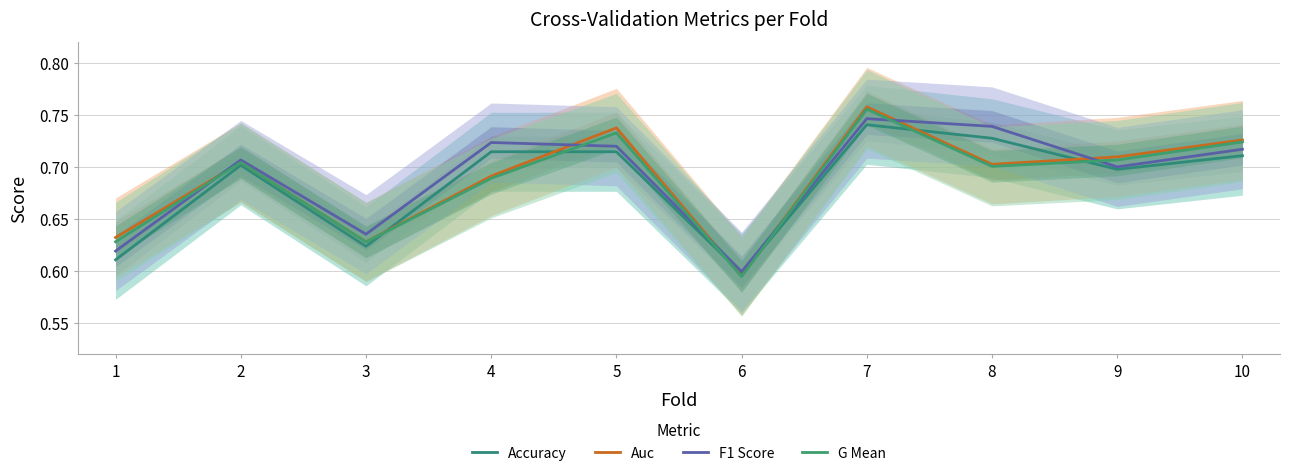

Rank the series at 1 from highest to lowest value.

Auc, G Mean, F1 Score, Accuracy